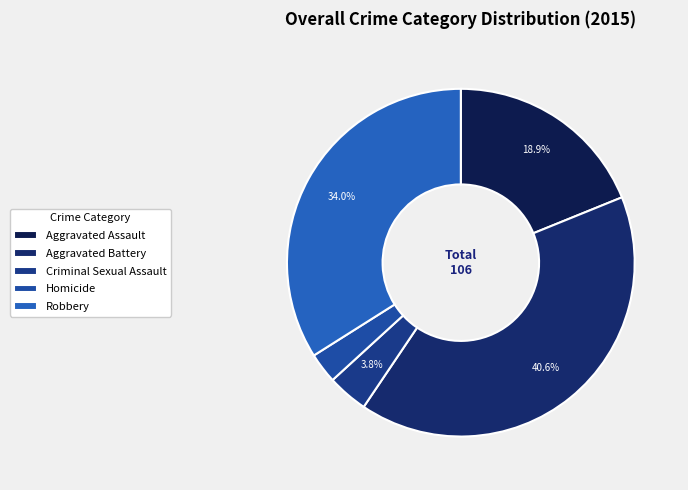

How many slices are in this pie chart?

5